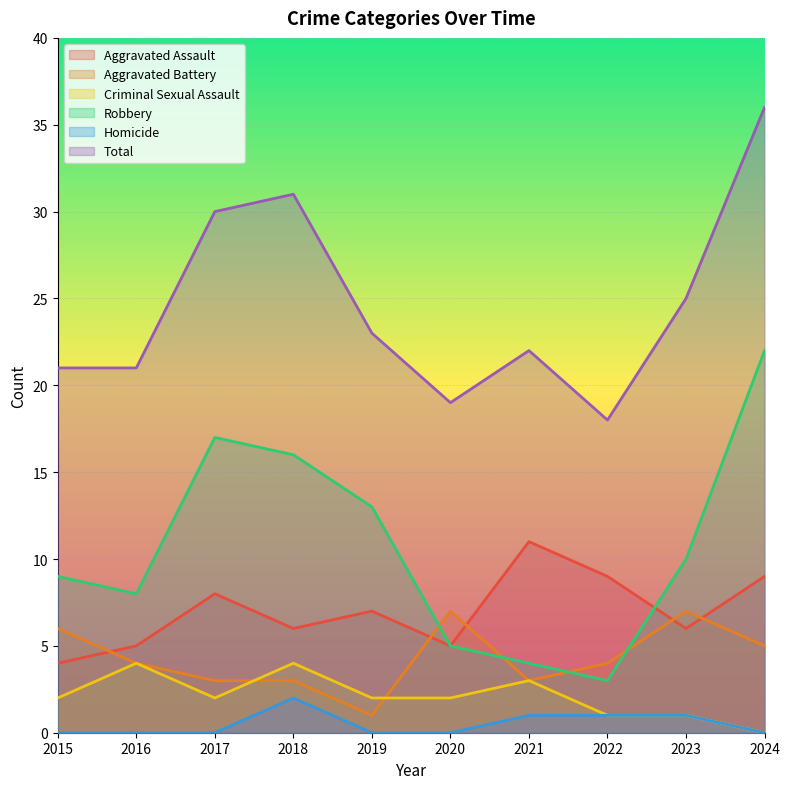

Which series has the largest total across all categories?

Total